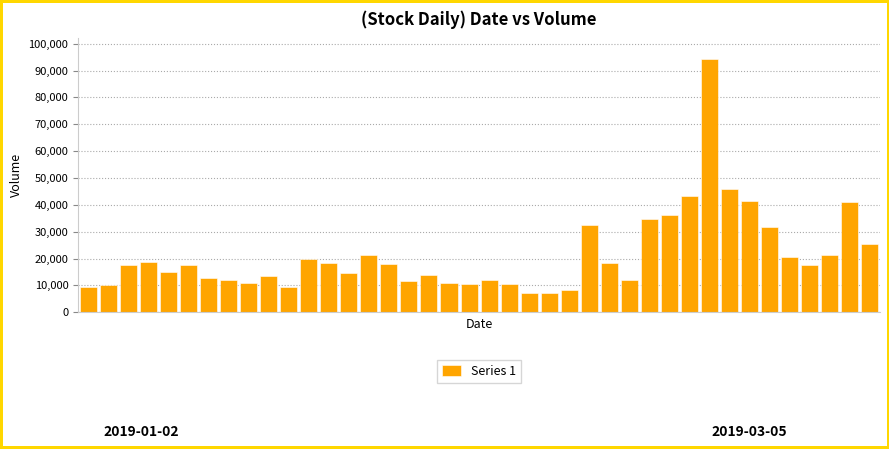

What is the value of the 40th bar from the left?

25321